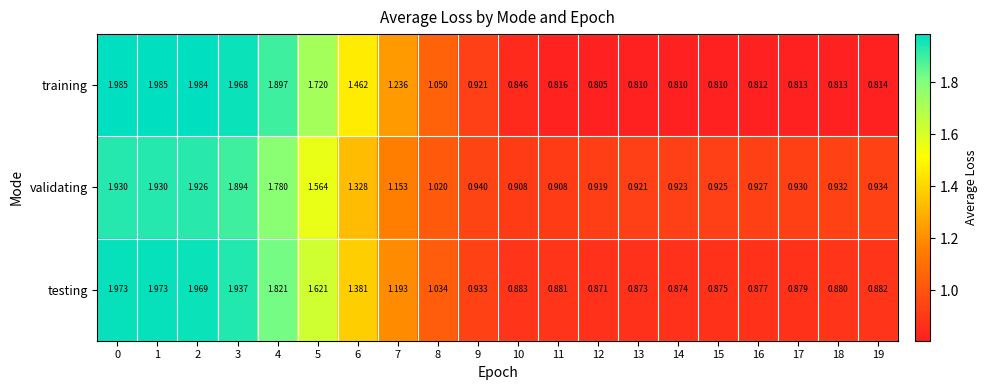

Rank the series by their maximum value, from highest to lowest.

training, testing, validating